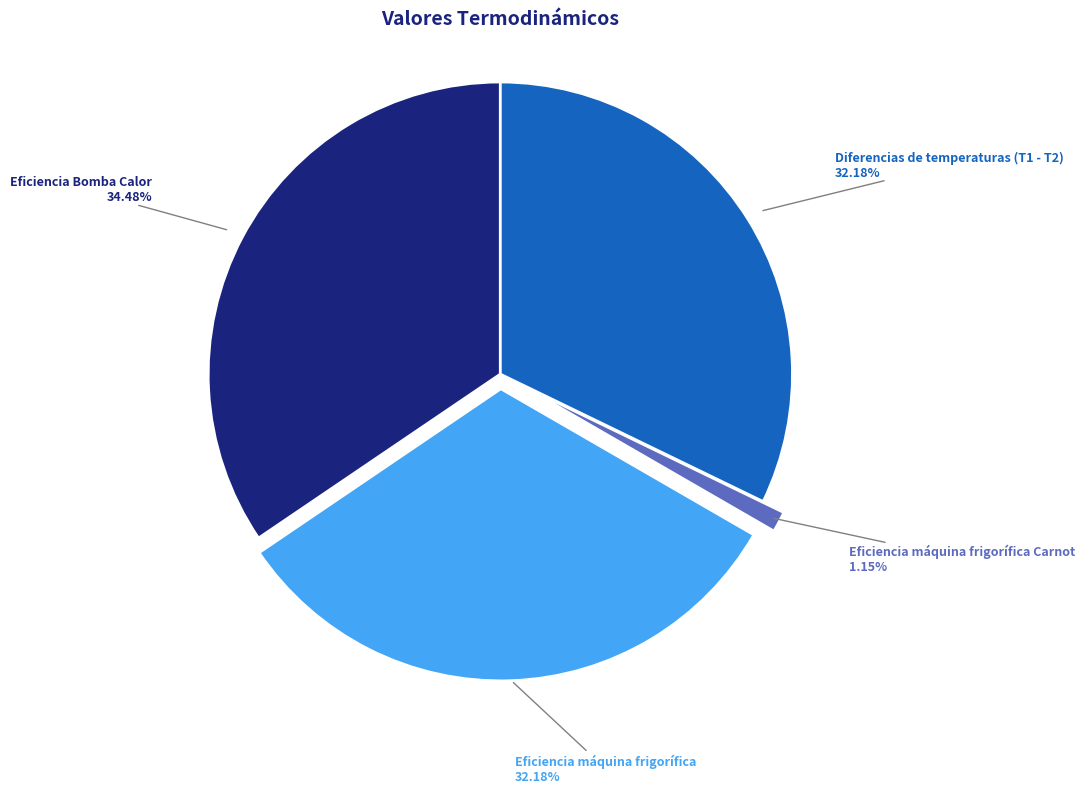

Does any single category account for the majority?

No